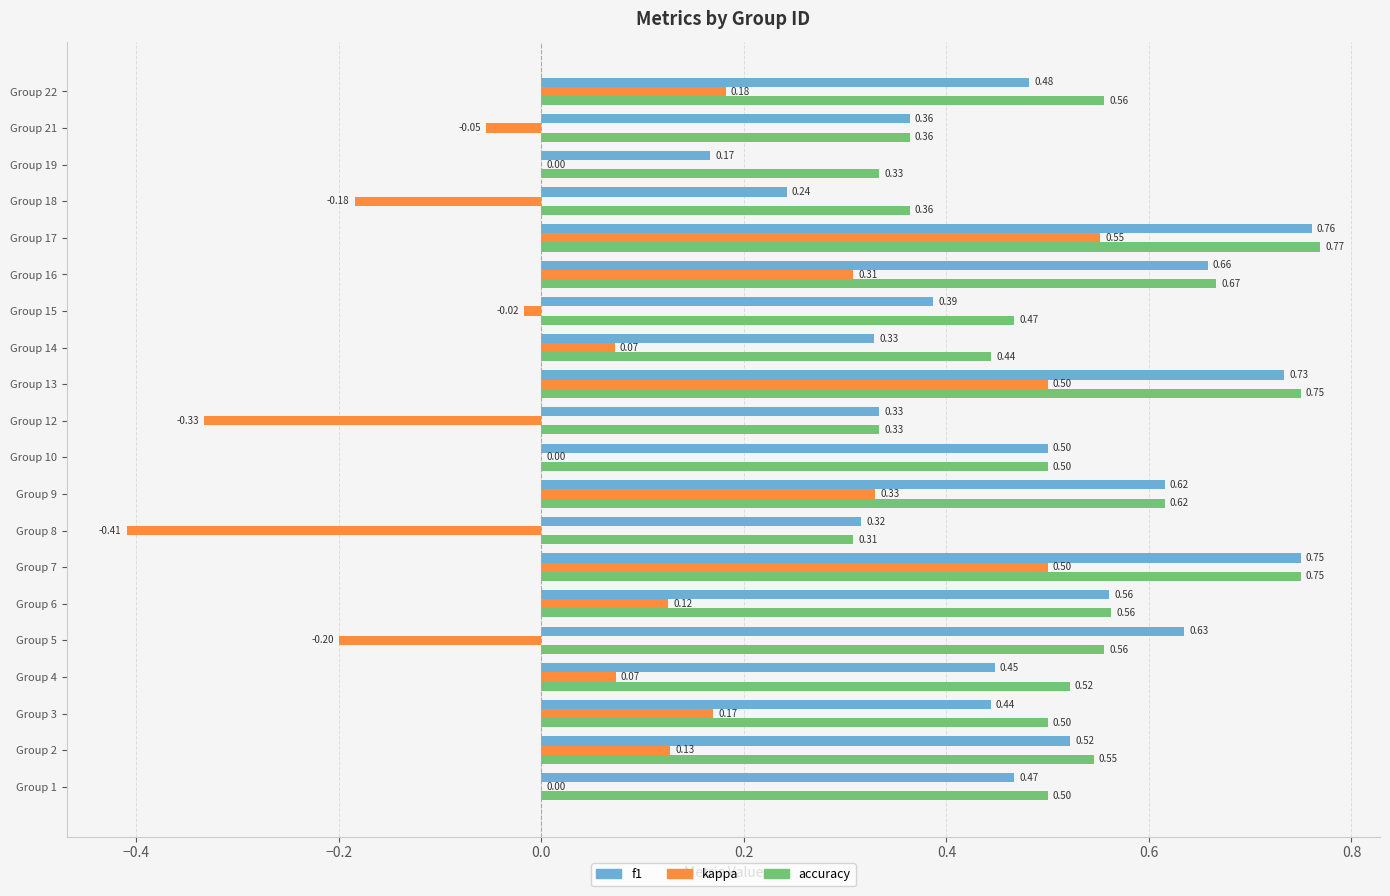

What is the sum of the accuracy values at Group 6 and Group 16?

1.2